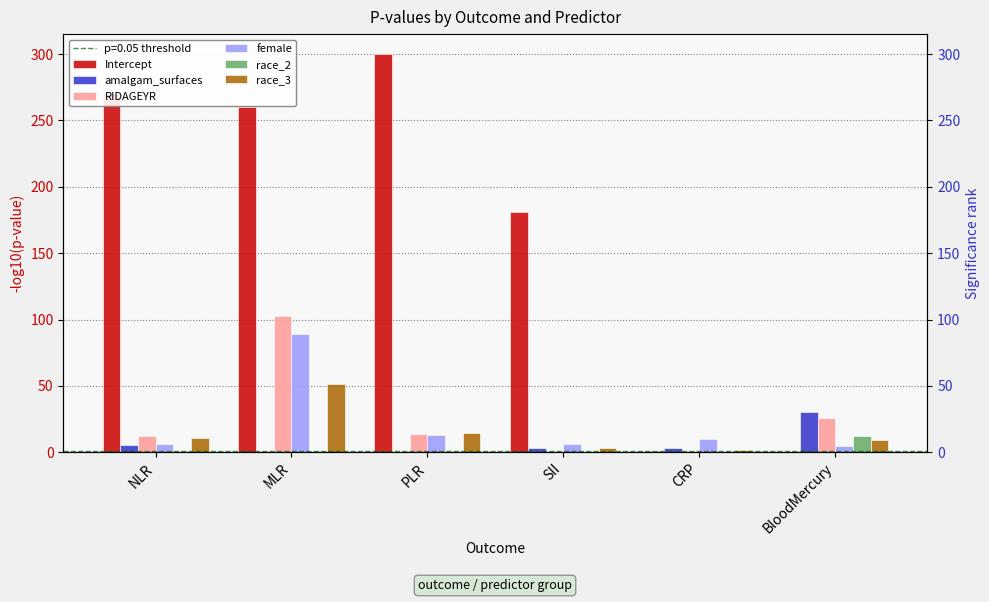

What is the difference between the second highest and minimum values in the race_3 series?

12.7